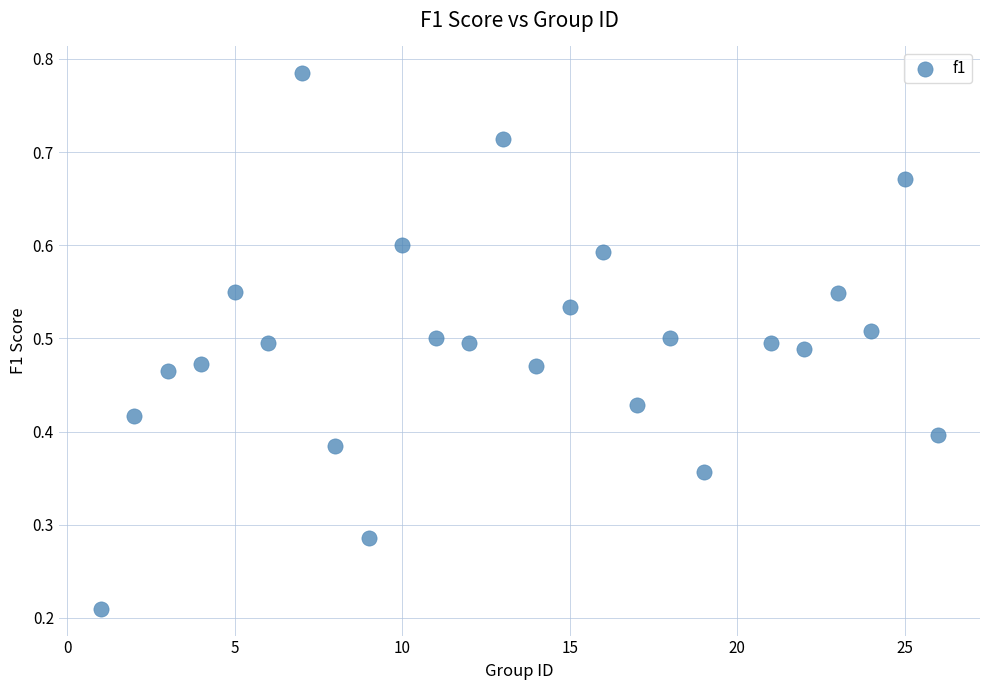

What is the range of X values (max minus min)?

25.0